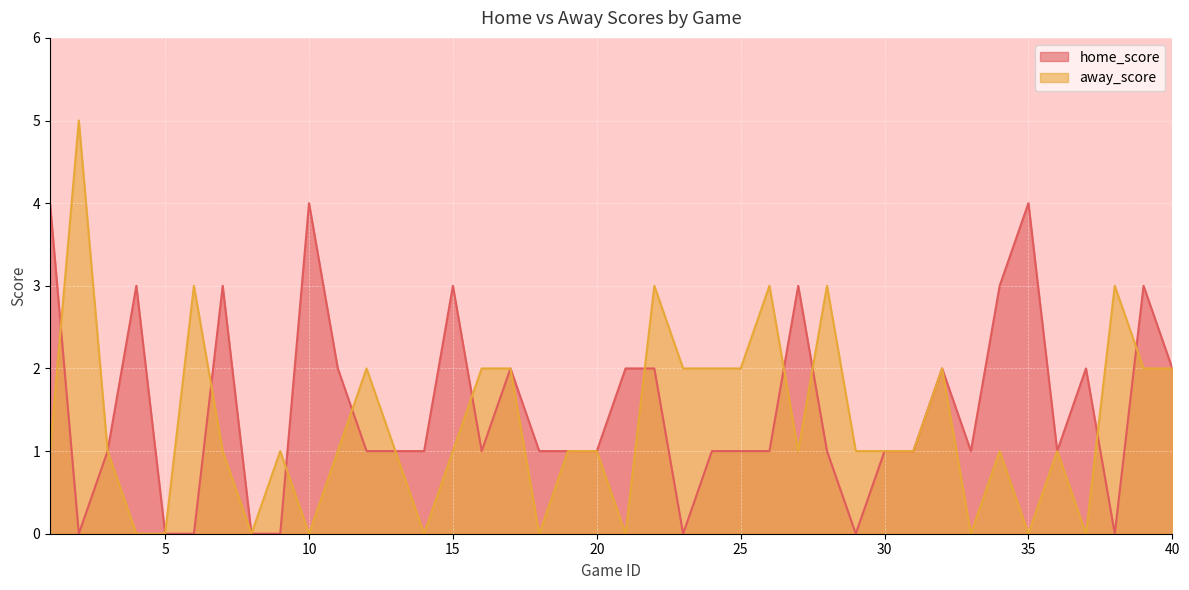

Rank the series by their maximum value, from lowest to highest.

home_score, away_score